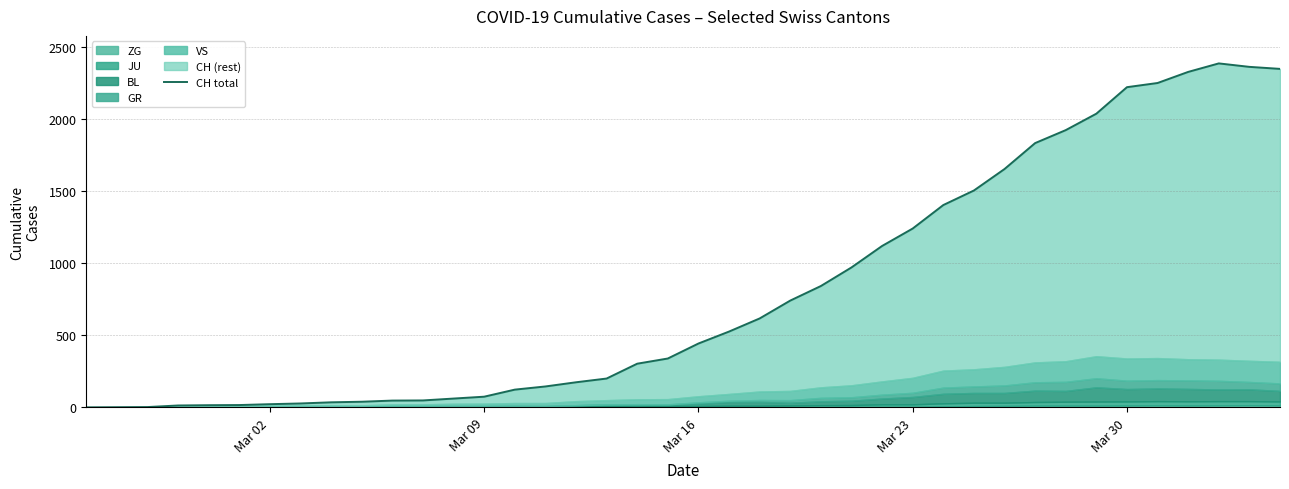

How many values are below 443?

20